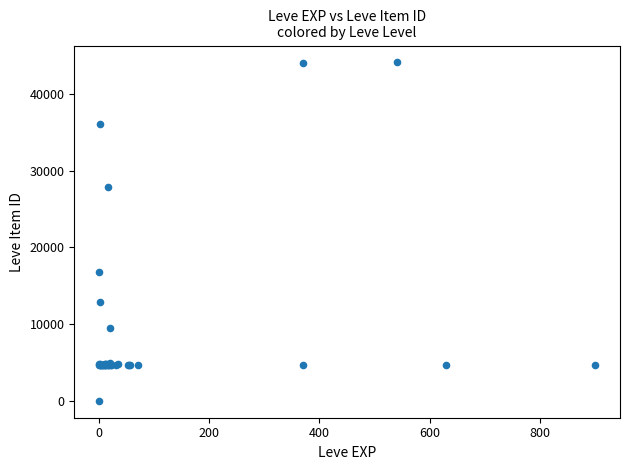

What Y value in the scatter plot is closest to 22050?

16734